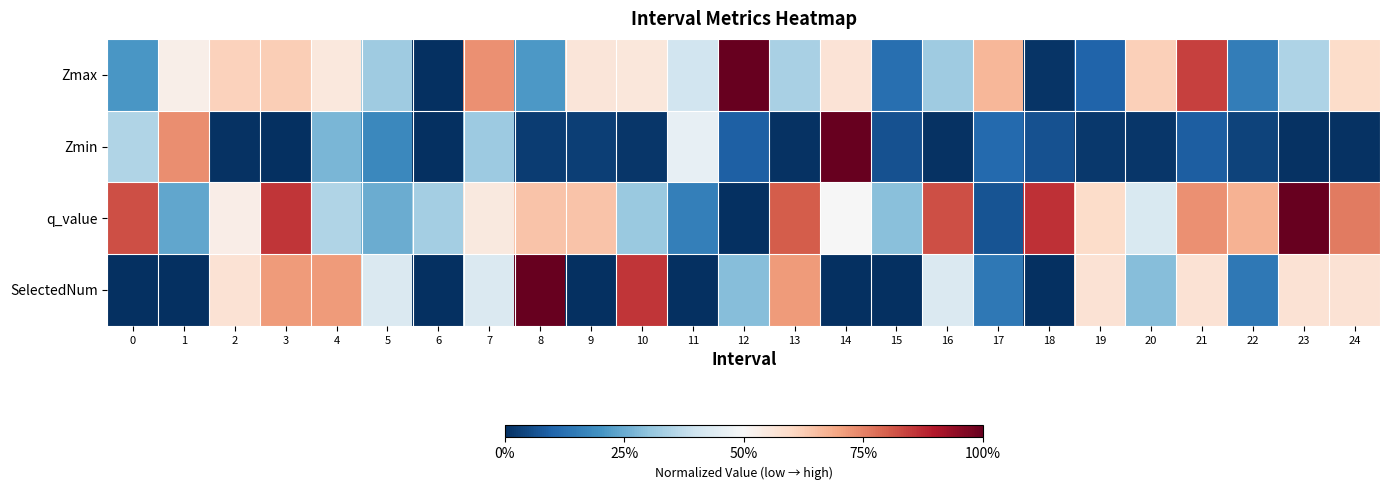

Reading left to right, transcribe all the data shown in this chart.

Zmax: 0=0.2	1=0.5	2=0.6	3=0.6	4=0.6	5=0.3	6=0.0	7=0.7	8=0.2	9=0.6	10=0.6	11=0.4	12=1.0	13=0.3	14=0.6	15=0.1	16=0.3	17=0.7	18=0.0	19=0.1	20=0.6	21=0.8	22=0.2	23=0.3	24=0.6
Zmin: 0=0.3	1=0.7	2=0.0	3=0.0	4=0.3	5=0.2	6=0.0	7=0.3	8=0.0	9=0.0	10=0.0	11=0.5	12=0.1	13=0.0	14=1.0	15=0.1	16=0.0	17=0.1	18=0.1	19=0.0	20=0.0	21=0.1	22=0.0	23=0.0	24=0.0
q_value: 0=0.8	1=0.2	2=0.5	3=0.9	4=0.4	5=0.3	6=0.3	7=0.5	8=0.6	9=0.6	10=0.3	11=0.2	12=0.0	13=0.8	14=0.5	15=0.3	16=0.8	17=0.1	18=0.9	19=0.6	20=0.4	21=0.7	22=0.7	23=1.0	24=0.8
SelectedNum: 0=0.0	1=0.0	2=0.6	3=0.7	4=0.7	5=0.4	6=0.0	7=0.4	8=1.0	9=0.0	10=0.9	11=0.0	12=0.3	13=0.7	14=0.0	15=0.0	16=0.4	17=0.1	18=0.0	19=0.6	20=0.3	21=0.6	22=0.1	23=0.6	24=0.6